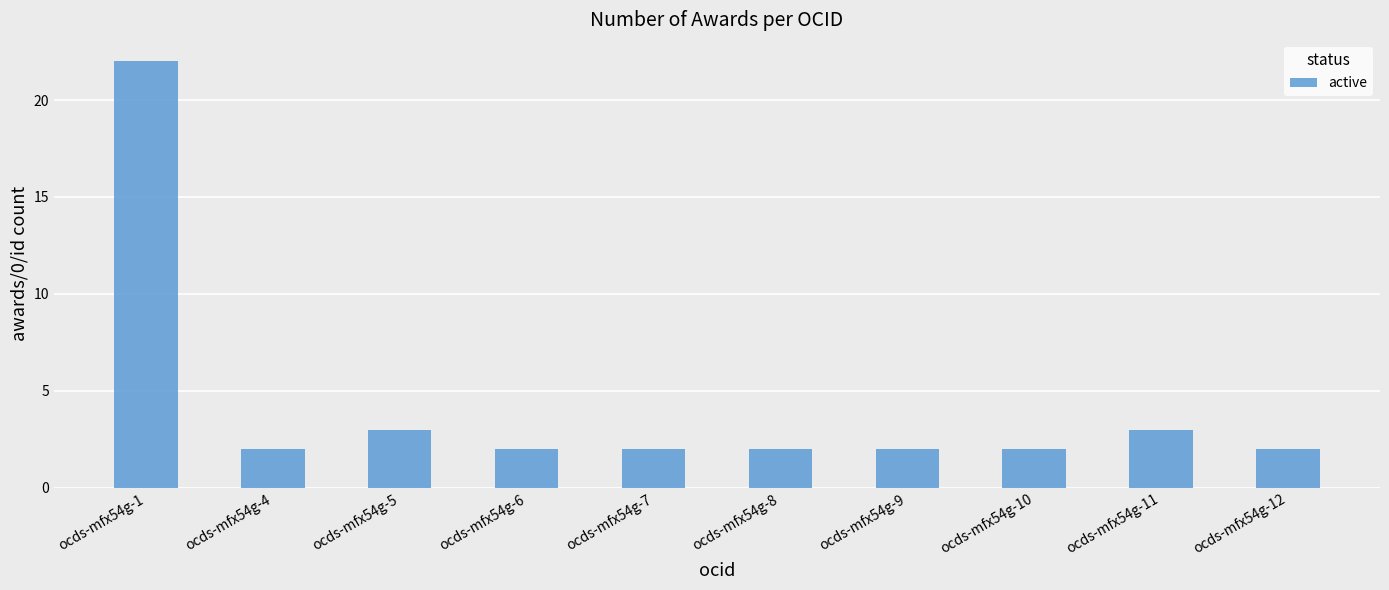

How many data points does each series have?

10